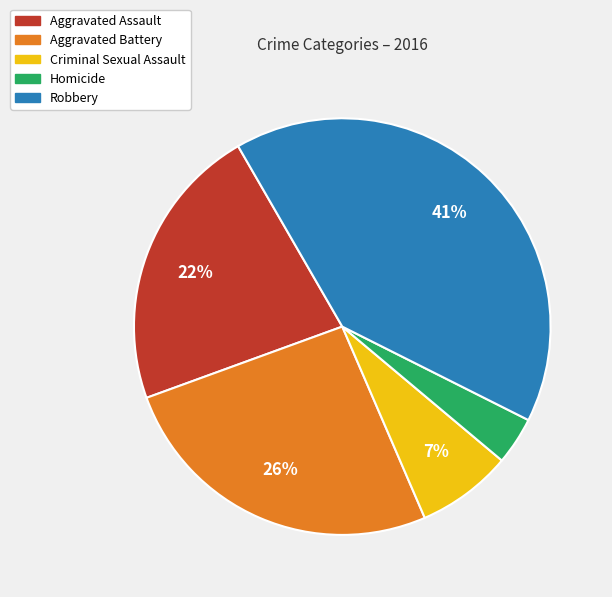

Is the sum of Homicide and Aggravated Battery greater than half?

No